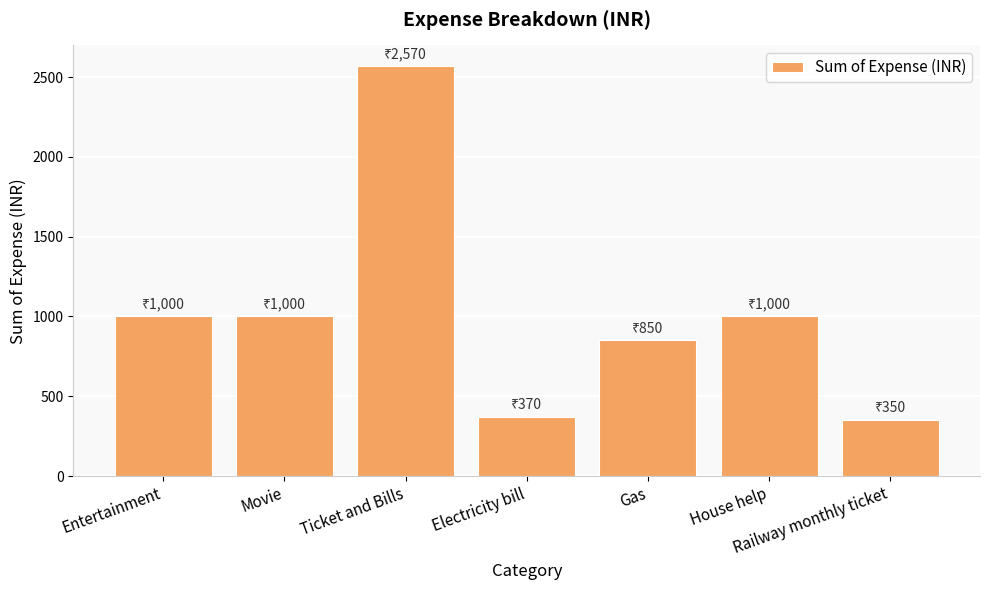

Reading right to left, extract all data points from this chart.

Railway monthly ticket=350	House help=1000	Gas=850	Electricity bill=370	Ticket and Bills=2570	Movie=1000	Entertainment=1000